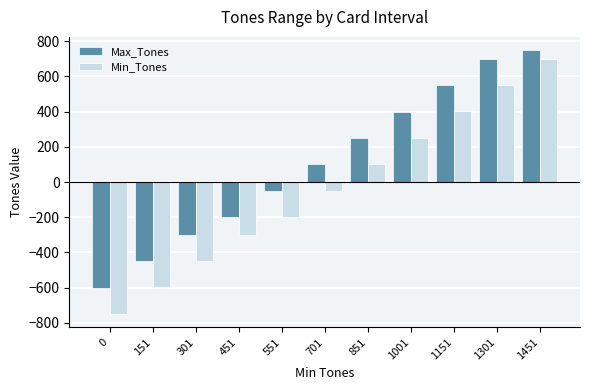

List the series in order of their overall mean, highest first.

Max_Tones, Min_Tones